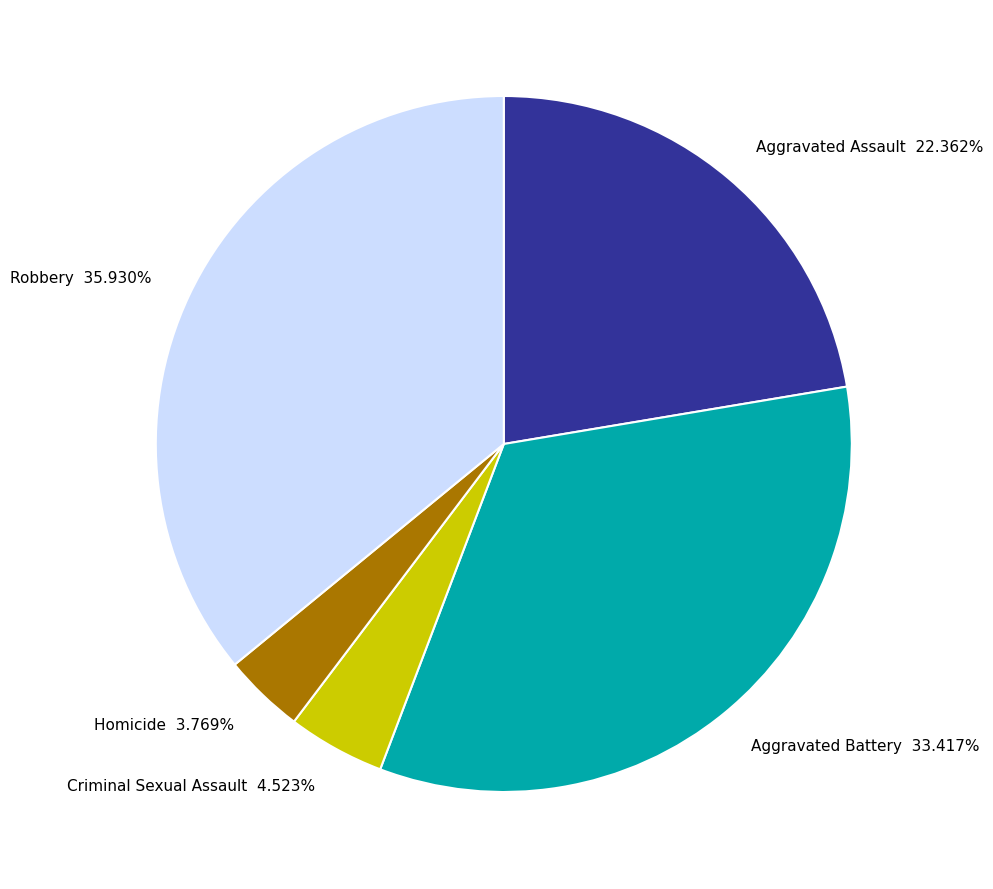

What percentage is the Criminal Sexual Assault slice, to the nearest percent?

5%